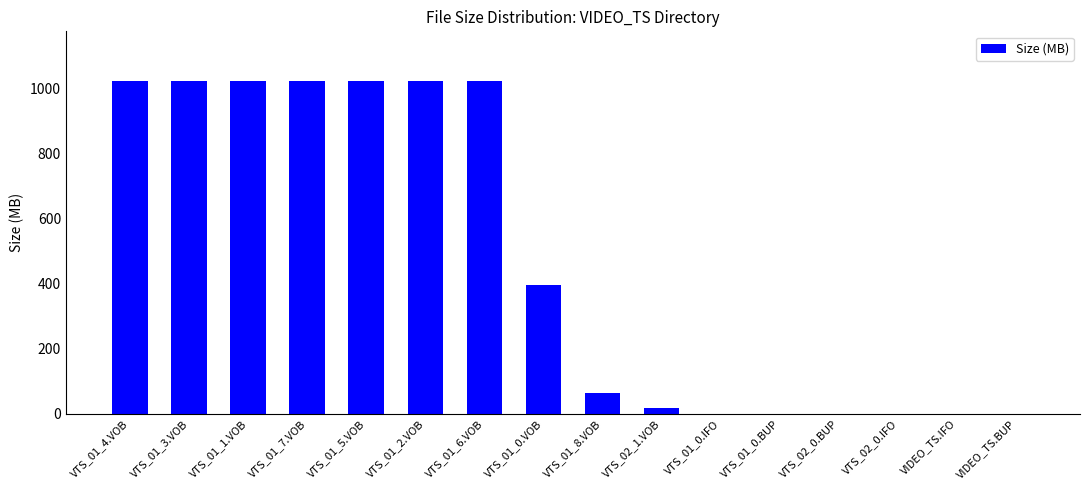

Read the value at VTS_01_0.BUP.

0.1